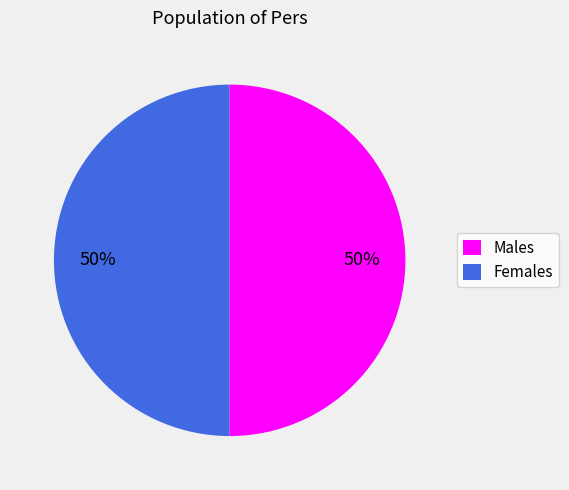

What percentage is the Males slice, to the nearest percent?

50%